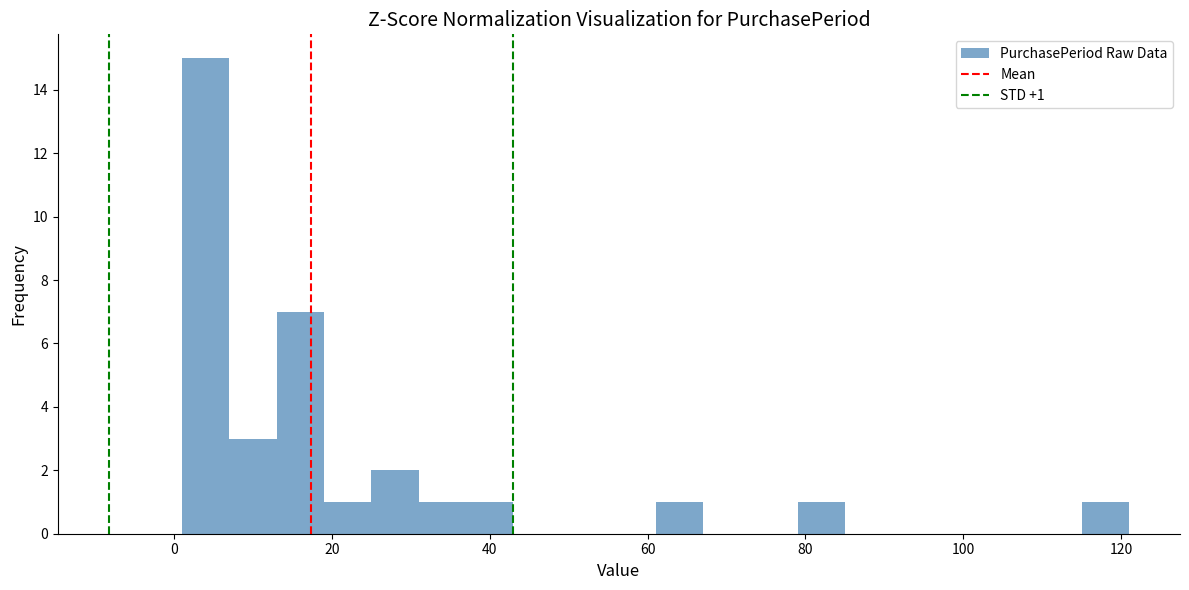

Read against the x-axis, roughly where is the centre of the tallest bar?

4